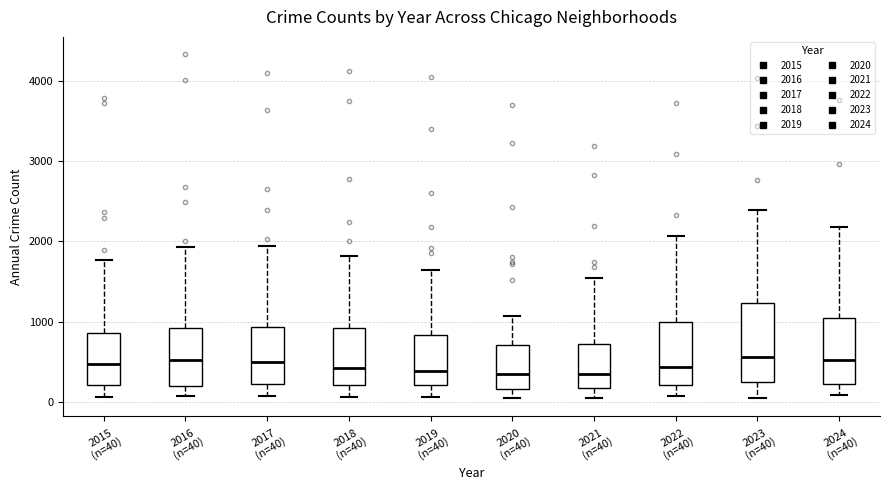

Reading left to right, transcribe this box plot: for each box, give where its median line is, the range the box spans, and where its two whiskers end, as read against the y-axis. The values are not printed on the chart, so give them approximately, as read against the axis.

2015 (n=40): median 500, box 200 to 900, whiskers 100 to 1800
2016 (n=40): median 500, box 200 to 900, whiskers 100 to 1900
2017 (n=40): median 500, box 200 to 900, whiskers 100 to 1900
2018 (n=40): median 400, box 200 to 900, whiskers 100 to 1800
2019 (n=40): median 400, box 200 to 800, whiskers 100 to 1600
2020 (n=40): median 300, box 200 to 700, whiskers 100 to 1100
2021 (n=40): median 300, box 200 to 700, whiskers 0 to 1500
2022 (n=40): median 400, box 200 to 1000, whiskers 100 to 2100
2023 (n=40): median 600, box 200 to 1200, whiskers 100 to 2400
2024 (n=40): median 500, box 200 to 1100, whiskers 100 to 2200